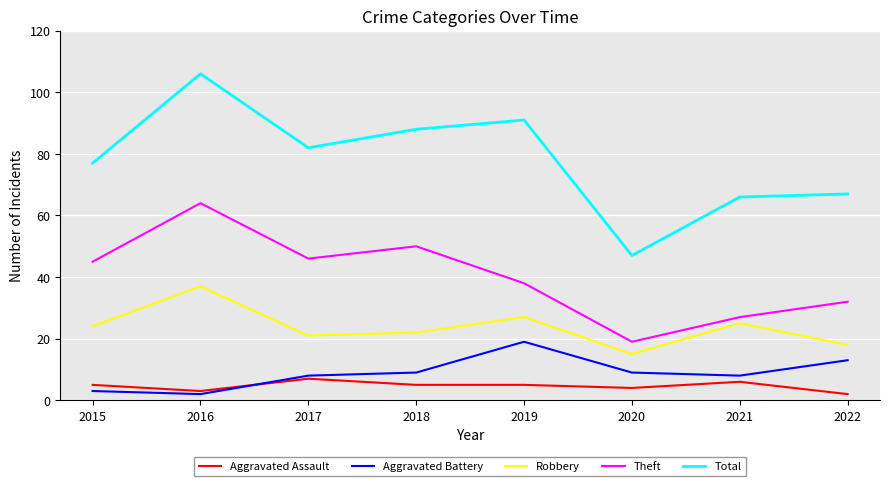

Between which two adjacent categories do Aggravated Battery and Aggravated Assault first intersect?

2016 and 2017